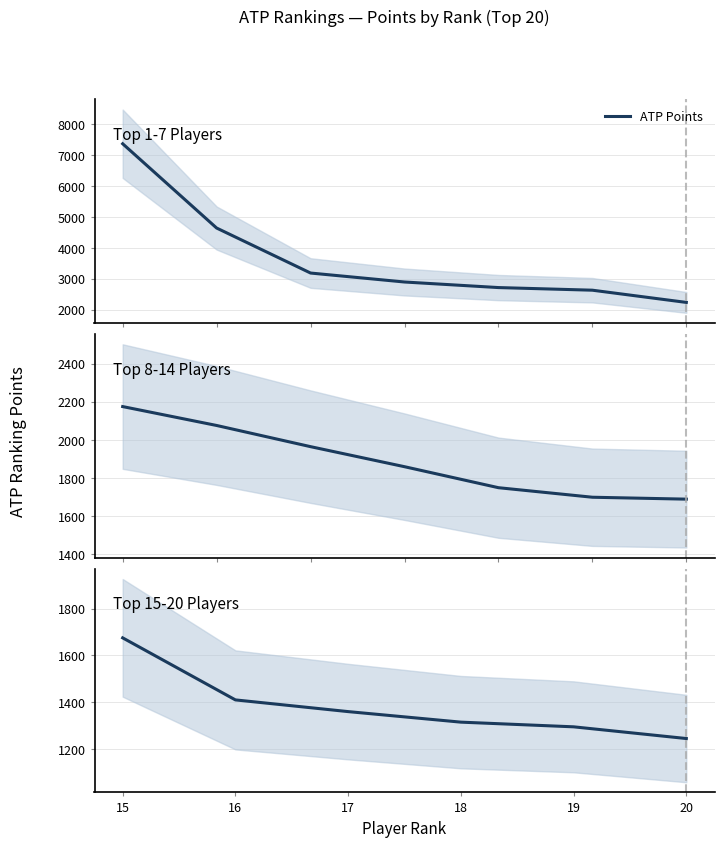

What is the change in value from 18 to 20?

-70